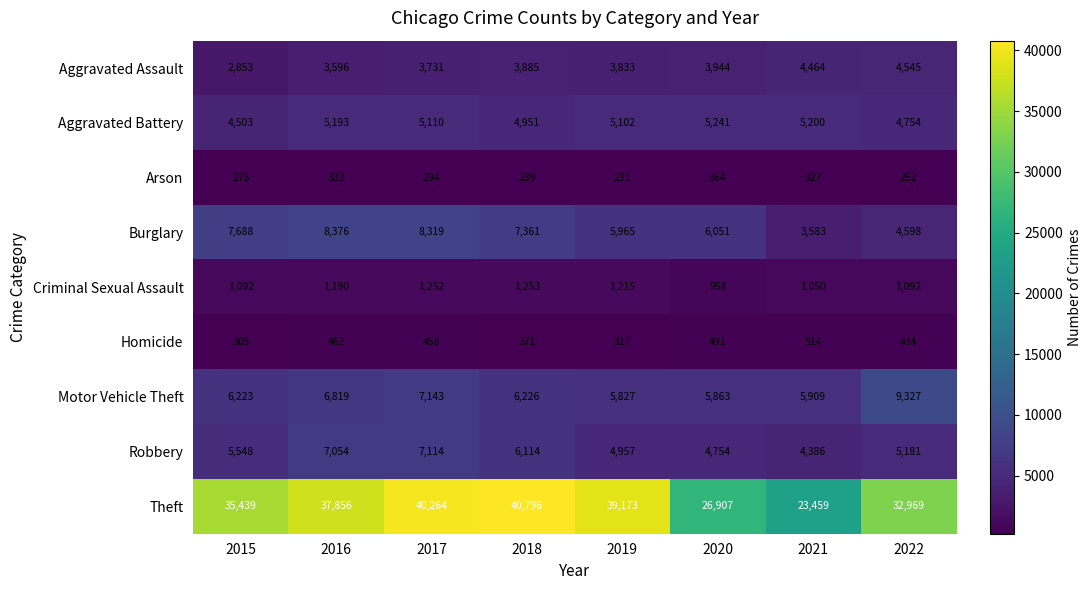

What is the difference between the maximum and minimum values in the Theft series?

17337